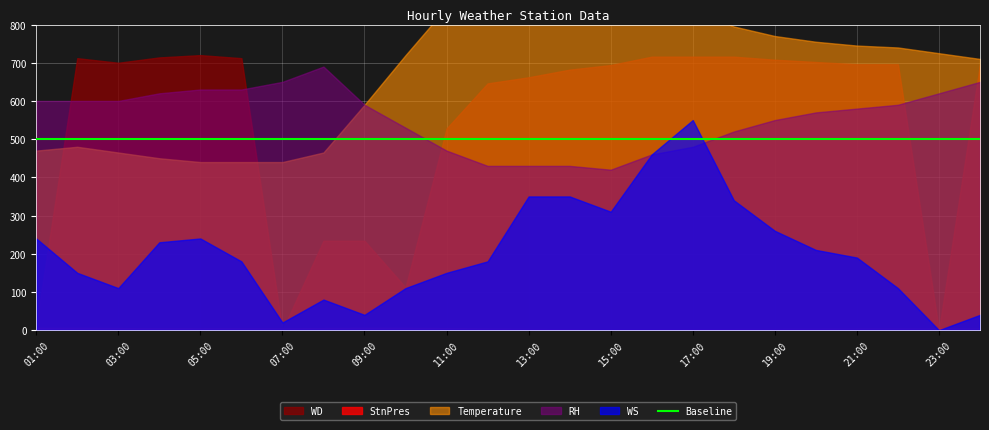

At which category does WD reach its first local peak?

02:00